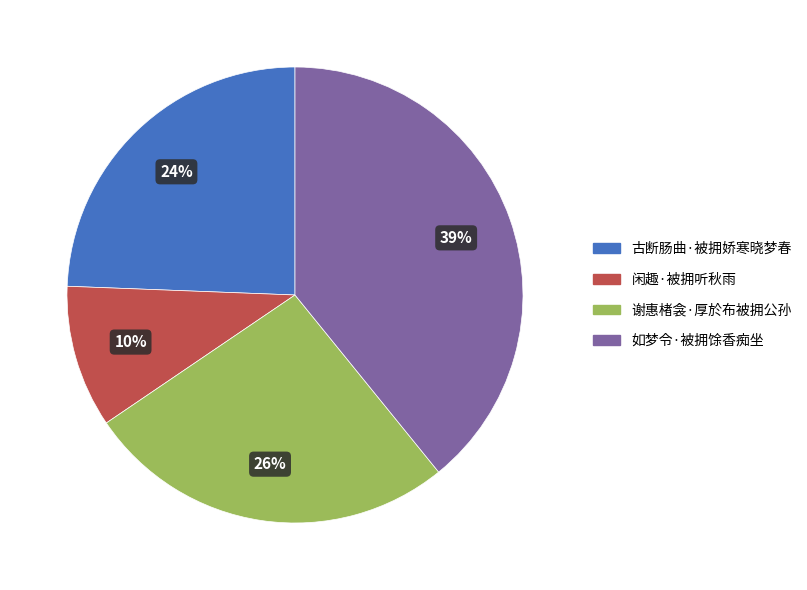

Is there a majority slice in this chart?

No